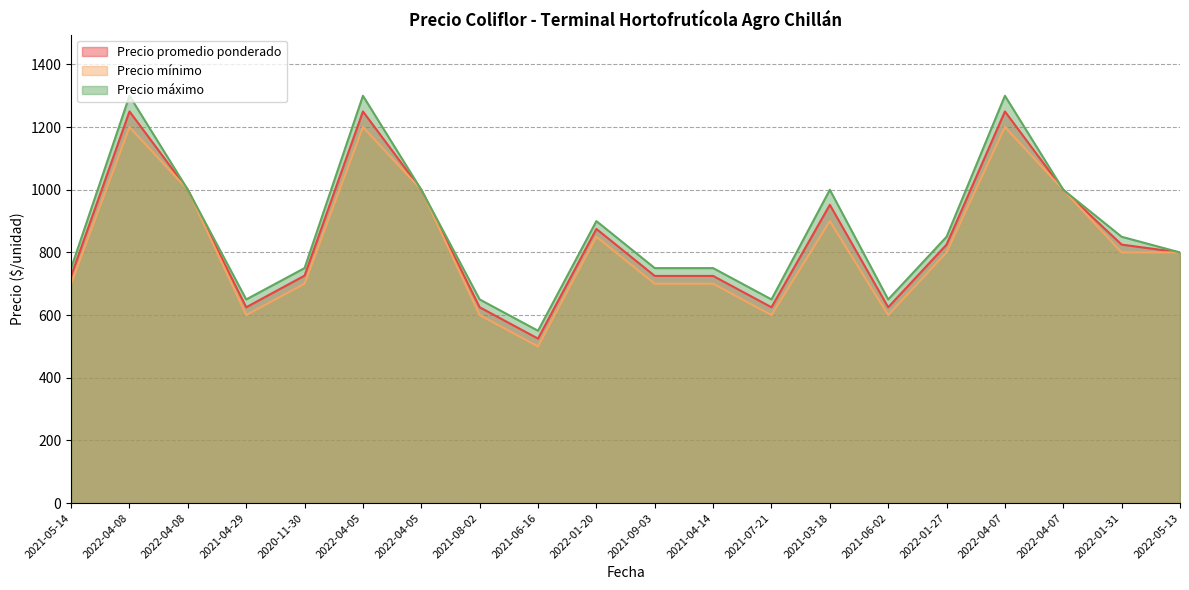

What is the difference between the maximum and minimum values in the Precio promedio ponderado series?

725